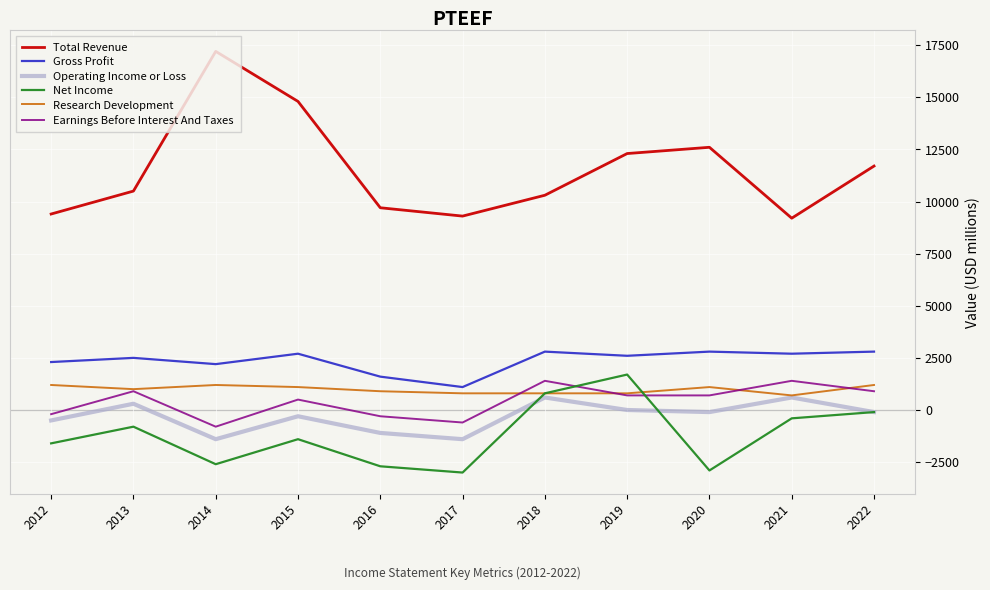

Reading left to right, transcribe all the data shown in this chart.

Total Revenue: 9400	10500	17200	14800	9700	9300	10300	12300	12600	9200	11700
Gross Profit: 2300	2500	2200	2700	1600	1100	2800	2600	2800	2700	2800
Operating Income or Loss: -500	300	-1400	-300	-1100	-1400	600	0	-100	600	-100
Net Income: -1600	-800	-2600	-1400	-2700	-3000	800	1700	-2900	-400	-100
Research Development: 1200	1000	1200	1100	900	800	800	800	1100	700	1200
Earnings Before Interest And Taxes: -200	900	-800	500	-300	-600	1400	700	700	1400	900